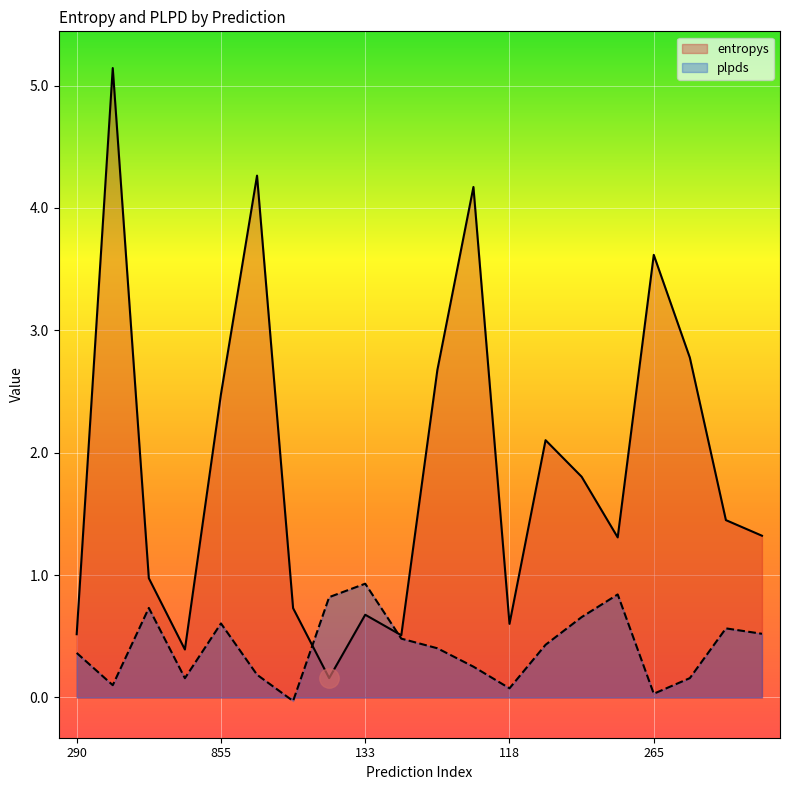

What are all the series names shown in the legend?

entropys, plpds